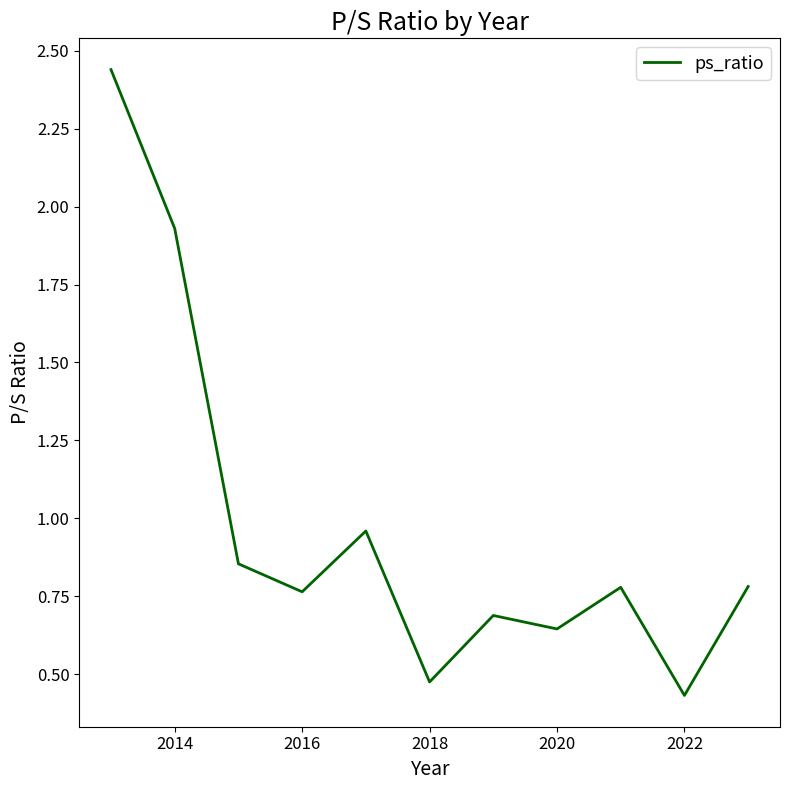

Does the chart have visible grid lines?

No